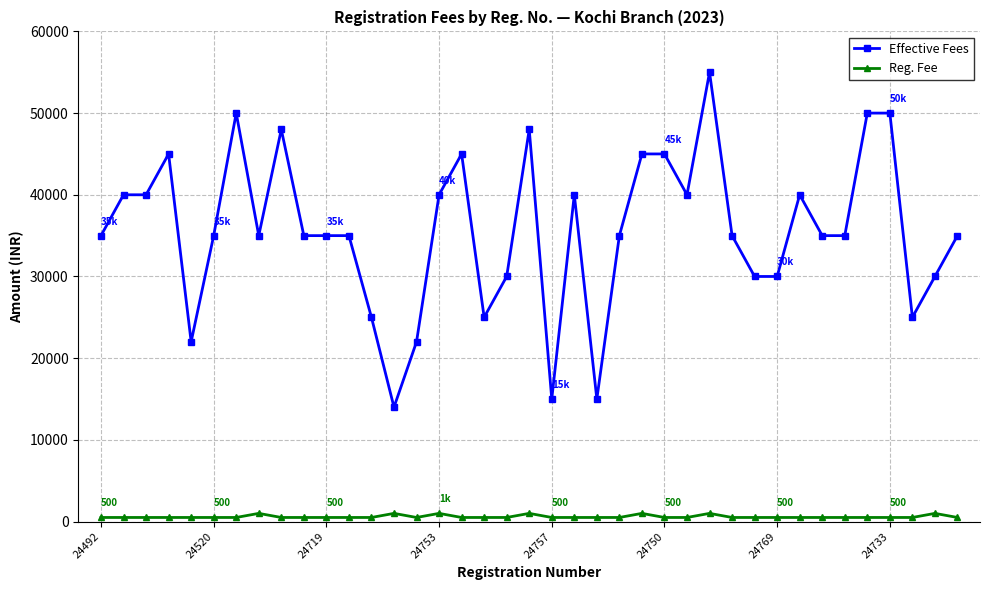

Count the number of categories in the chart.

39